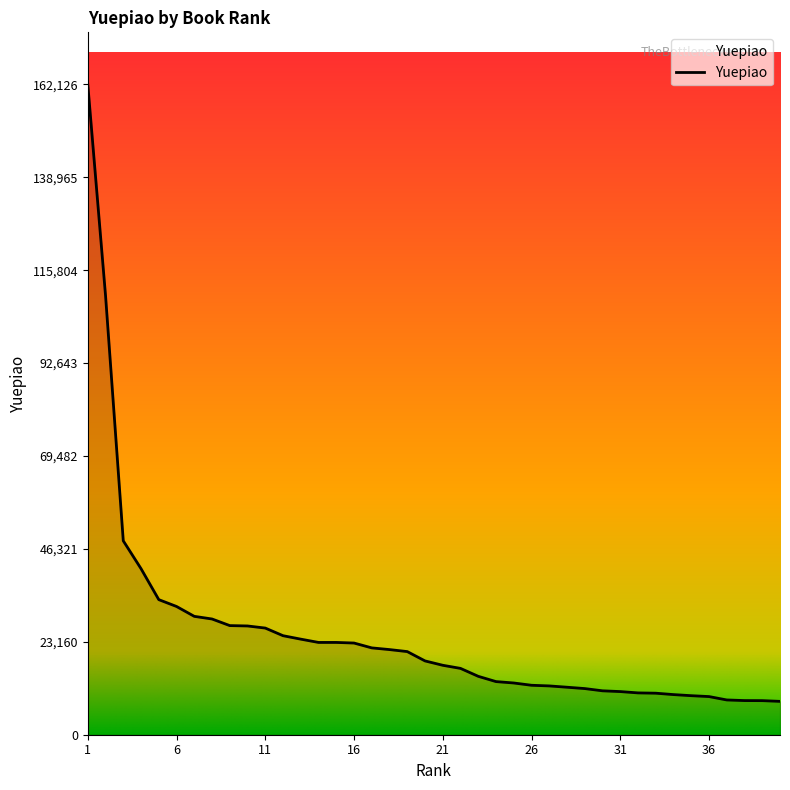

Reading left to right, list all the values displayed in this chart.

1=162126	2=109513	3=48338	4=41393	5=33676	6=31971	7=29510	8=28851	9=27204	10=27113	11=26588	12=24686	13=23826	14=23006	15=23006	16=22856	17=21647	18=21224	19=20724	20=18398	21=17311	22=16534	23=14557	24=13244	25=12897	26=12328	27=12165	28=11841	29=11505	30=10945	31=10756	32=10426	33=10353	34=10003	35=9732	36=9511	37=8668	38=8512	39=8495	40=8317